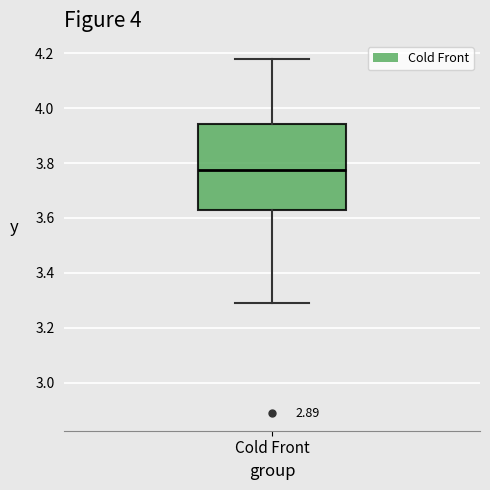

Read this box plot against the y-axis: the position of the median line, the range covered by the box, and the ends of both whiskers. The values are not printed on the chart, so give them approximately, as read against the axis.

median 3.78, box 3.64 to 3.94, whiskers 3.30 to 4.18